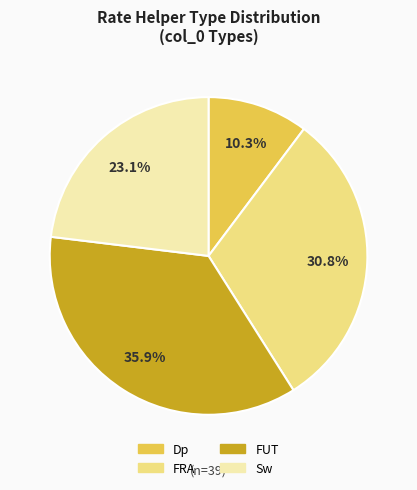

Does any single category account for the majority?

No